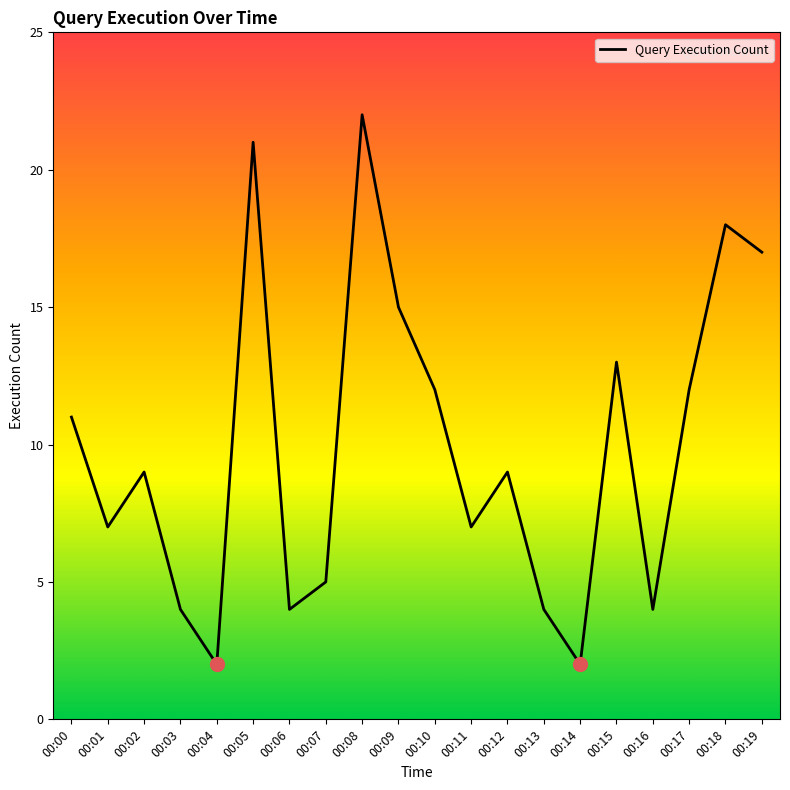

Which has a higher value, 00:14 or 00:02?

00:02